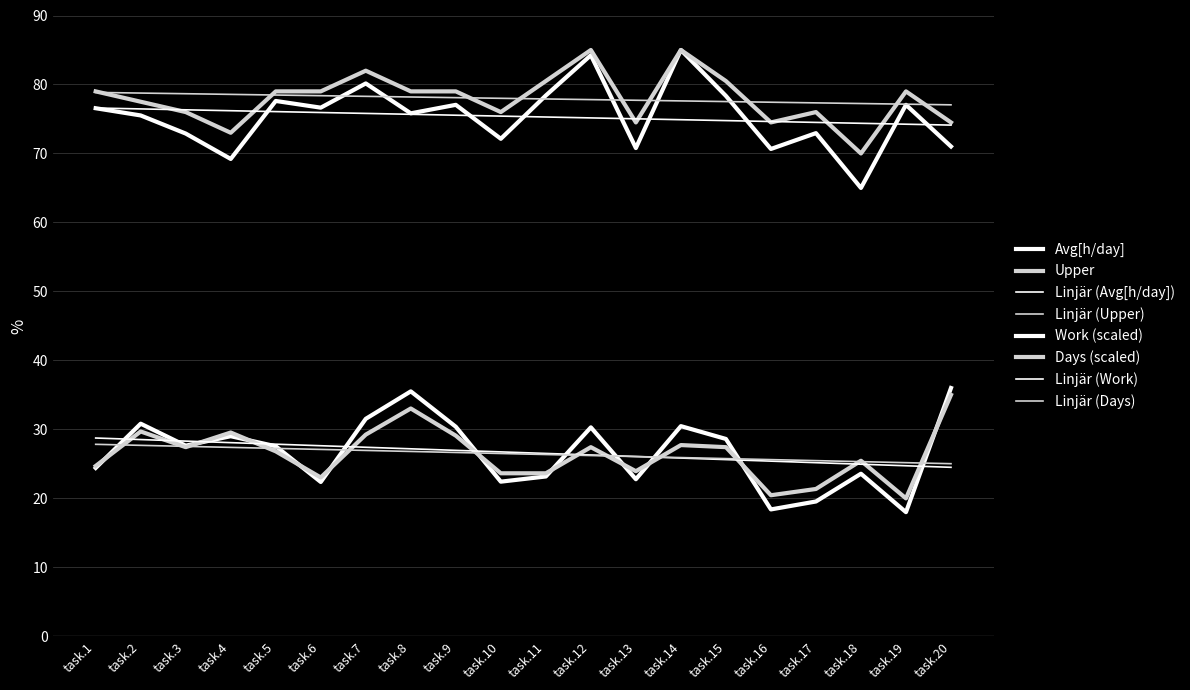

At which category does the chart reach its minimum across all series?

task.19